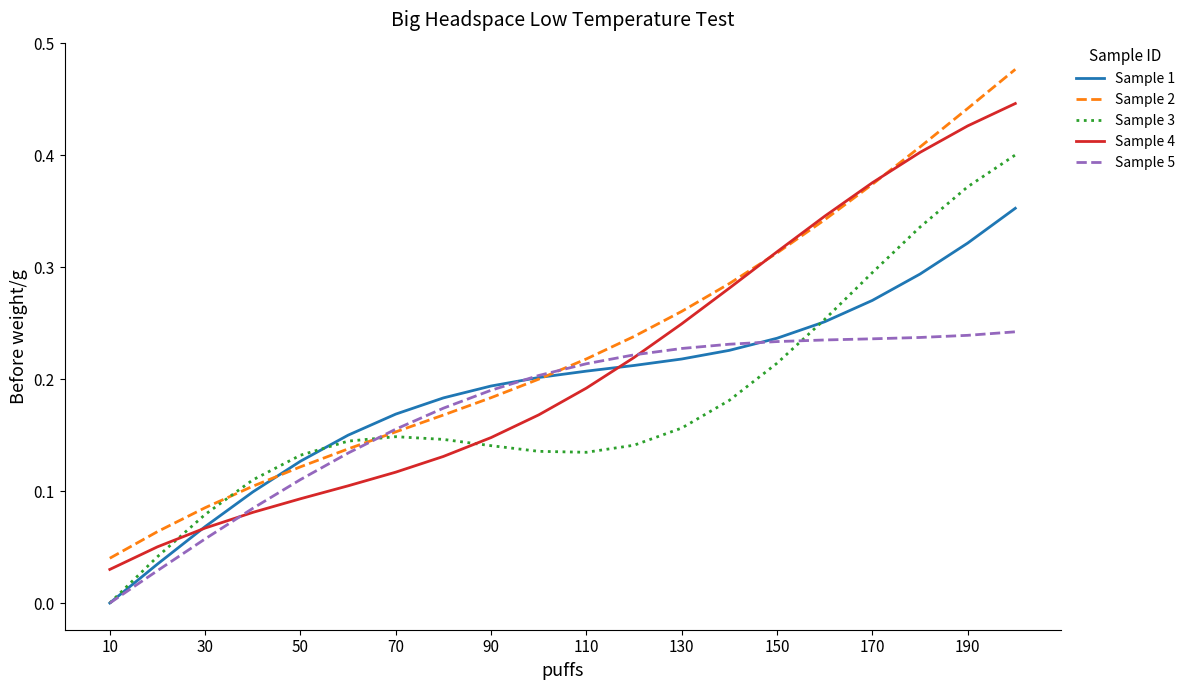

List the series in order of their peak value, lowest first.

Sample 5, Sample 1, Sample 3, Sample 4, Sample 2